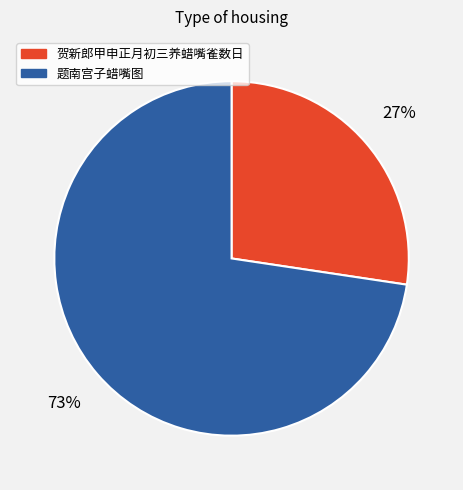

Is the sum of 题南宫子蜡嘴图 and 贺新郎甲申正月初三养蜡嘴雀数日 greater than half?

Yes